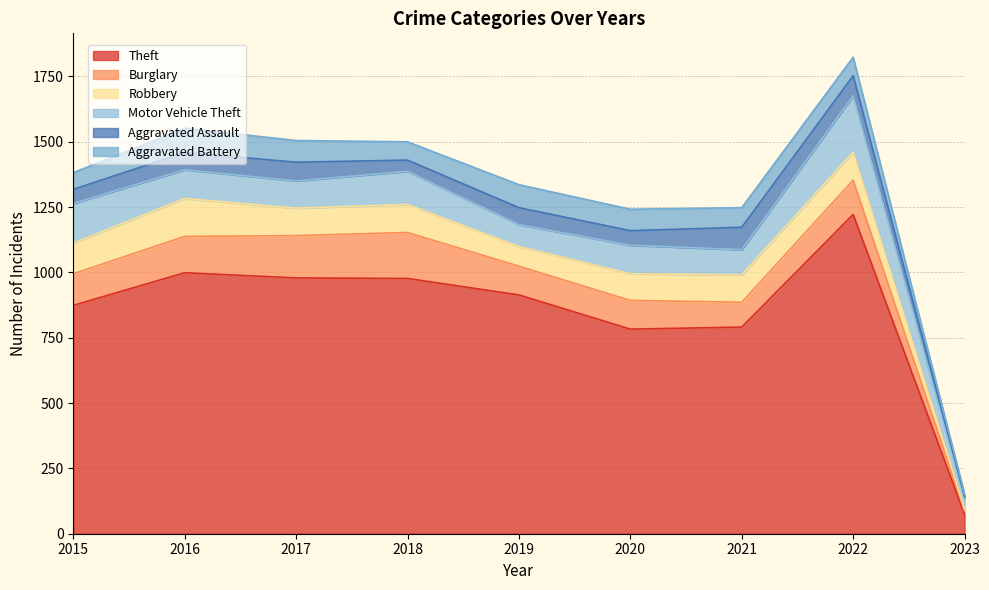

What is the approximate value of Burglary at 2019, to the nearest 10?

110